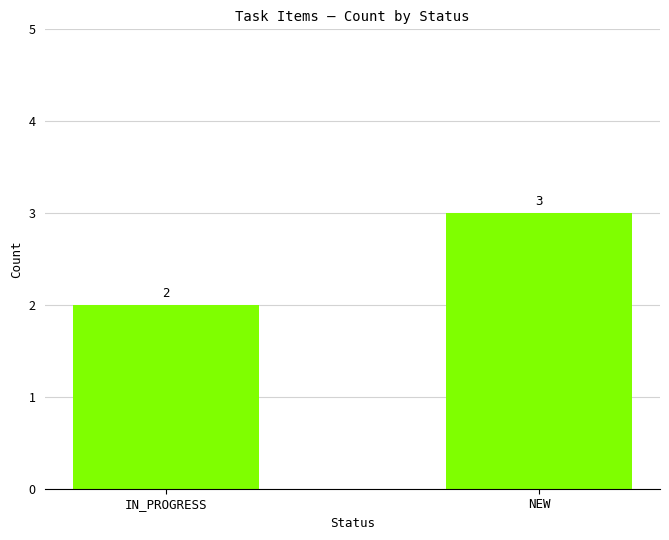

What is the difference between the values at IN_PROGRESS and NEW?

1